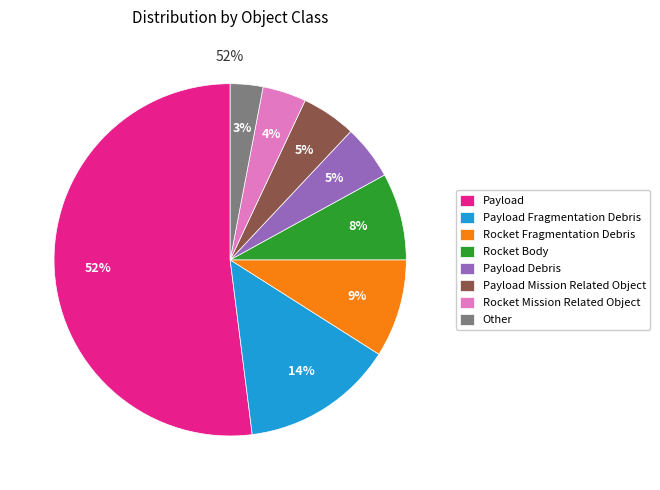

Combined, what portion of the pie is Payload Debris and Rocket Fragmentation Debris?

14.0%